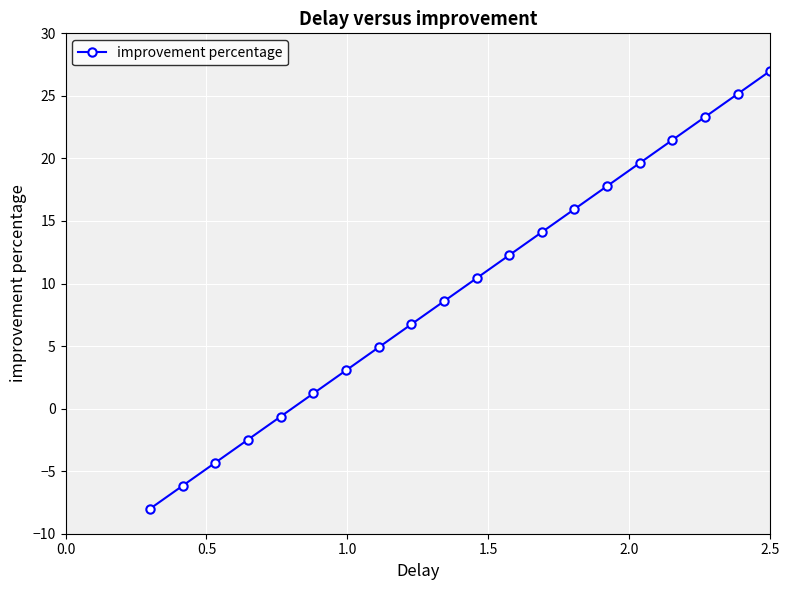

What is the sum of all values?

190.0